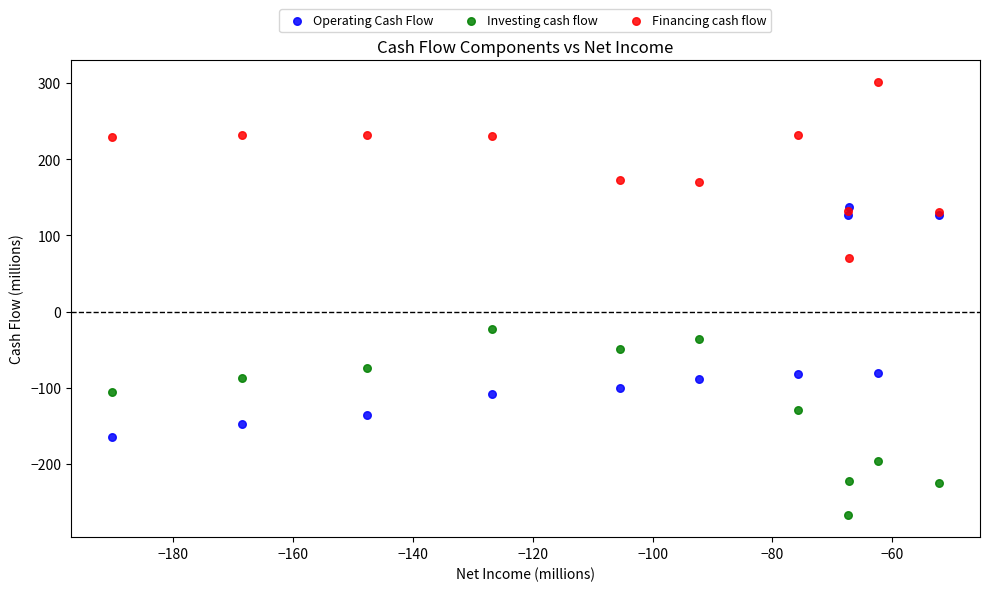

In the Operating Cash Flow series, what Y value is closest to -13?

-80.6